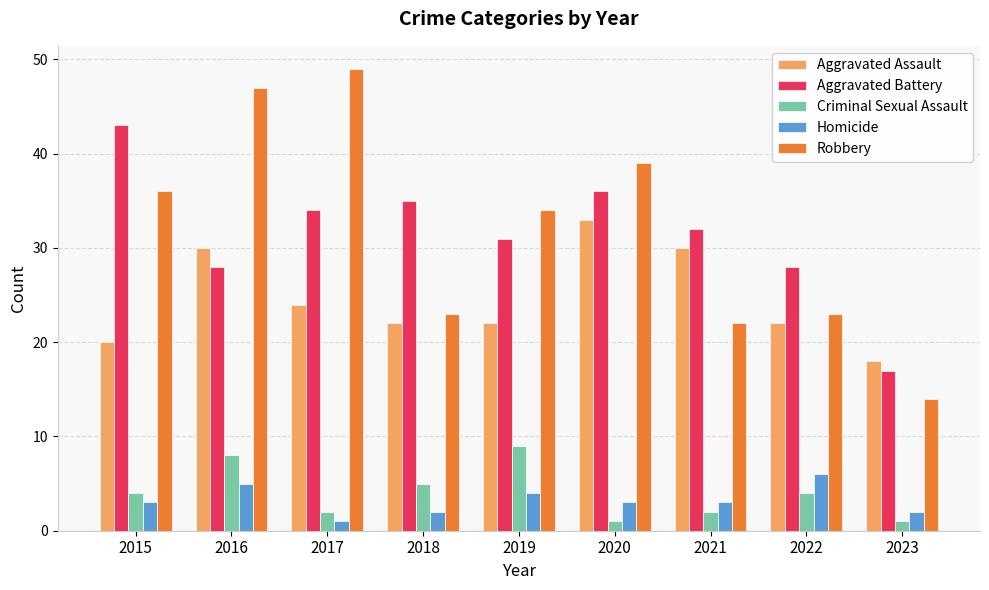

What value does the Homicide series have at 2022?

6